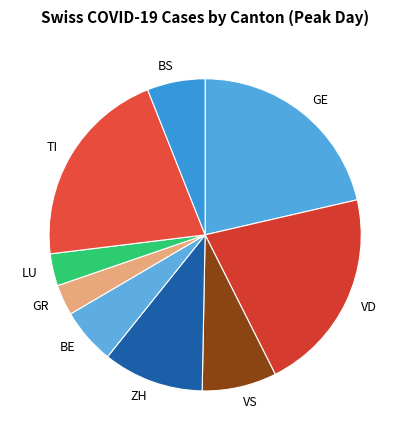

What is the ratio of the value at GR to the value at BS?

0.5